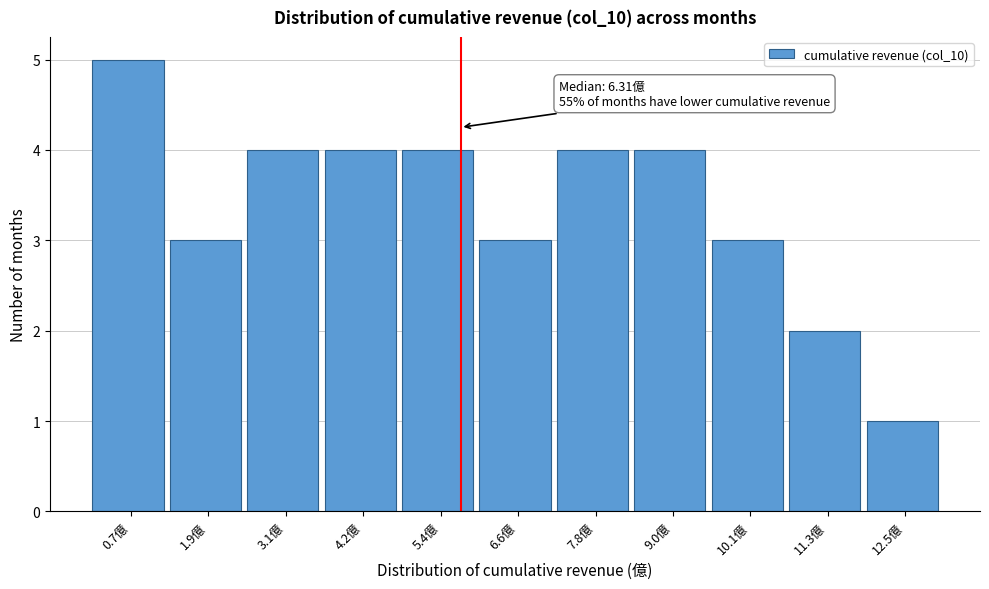

Reading right to left, transcribe all the data shown in this chart.

12.5億=1	11.3億=2	10.1億=3	9.0億=4	7.8億=4	6.6億=3	5.4億=4	4.2億=4	3.1億=4	1.9億=3	0.7億=5